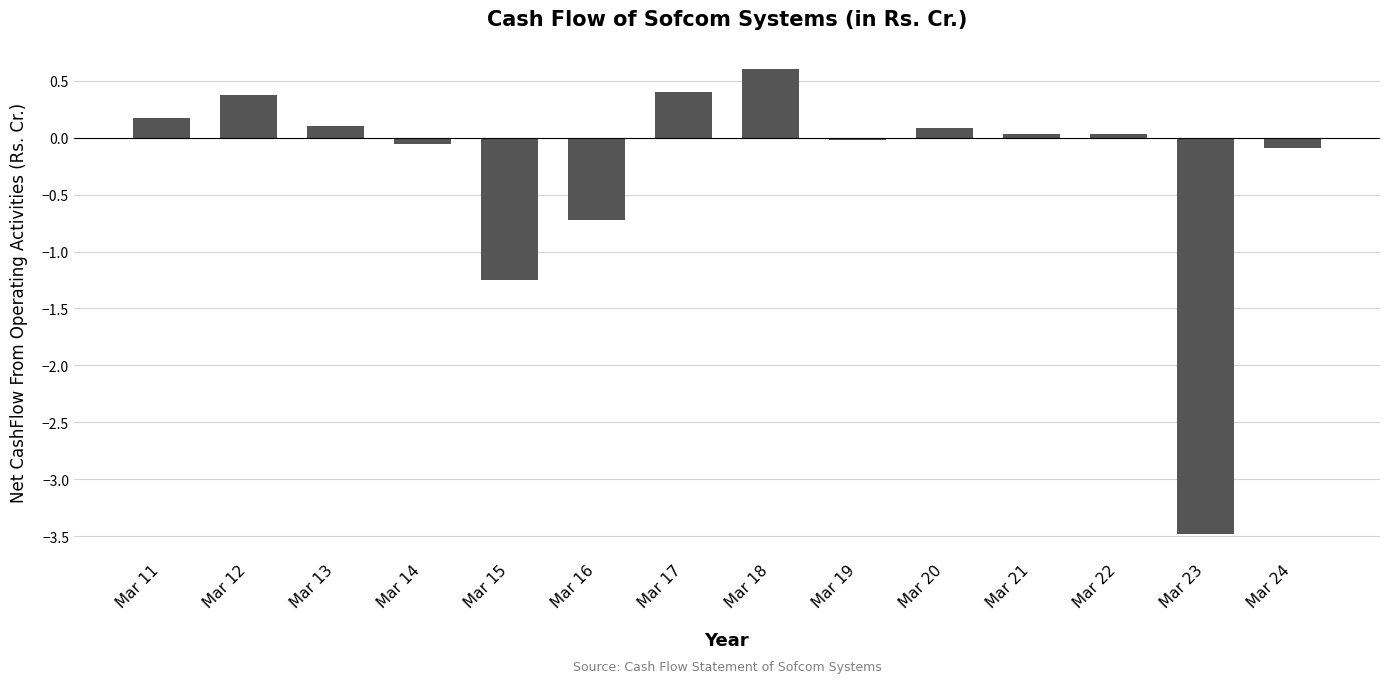

How many values are above zero?

8